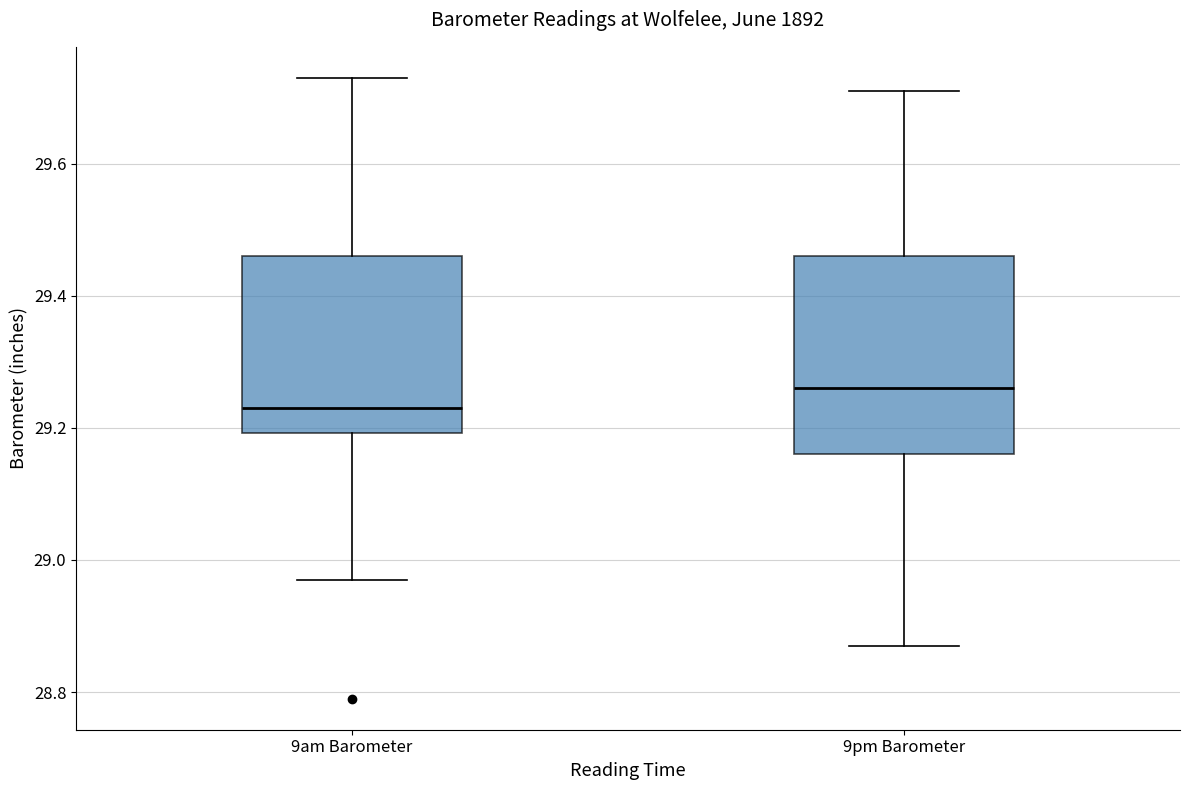

Where does the upper whisker of the box for 9pm Barometer end on the y-axis? The values are not printed on the chart, so give them approximately, as read against the axis.

29.72